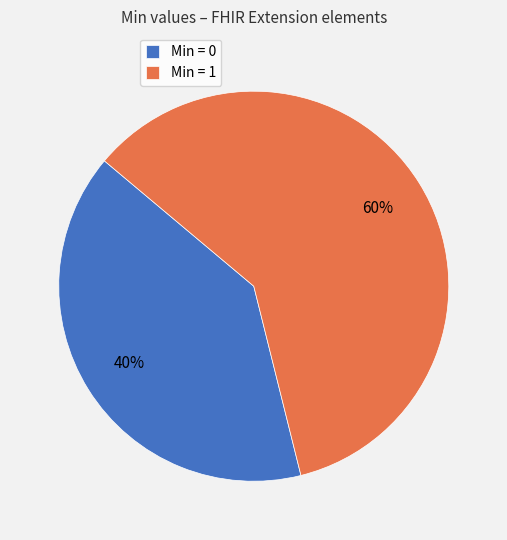

The Min = 1 slice represents 54% of the pie. True or false?

False